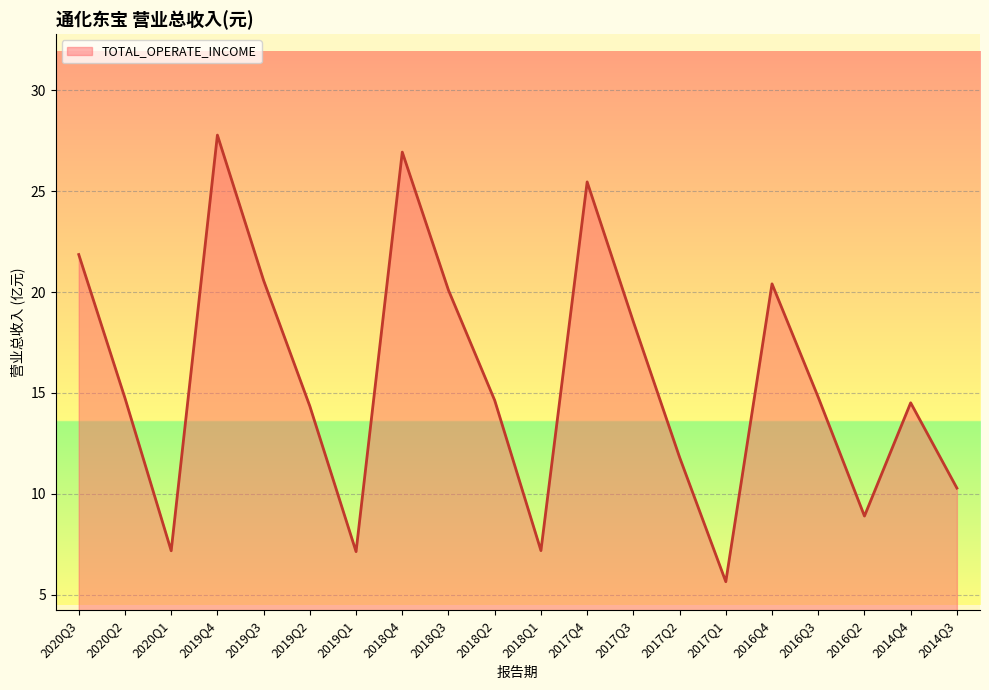

How many distinct data groups are displayed?

1